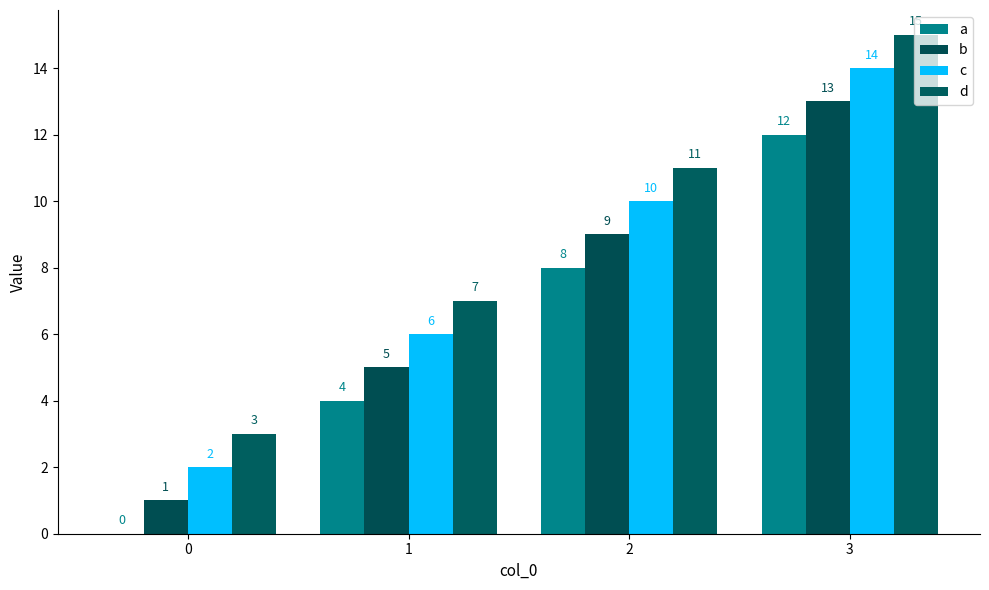

Which series has the largest range (max minus min)?

a